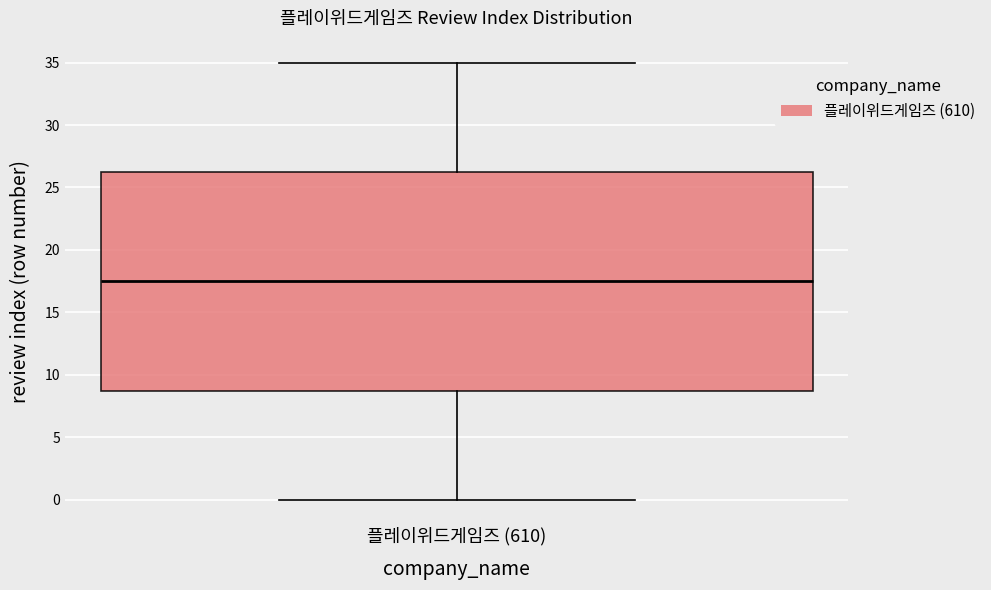

Transcribe this box plot: give where the median line is, the range the box spans, and where the two whiskers end, as read against the y-axis. The values are not printed on the chart, so give them approximately, as read against the axis.

median 17.5, box 9.0 to 26.5, whiskers 0.0 to 35.0